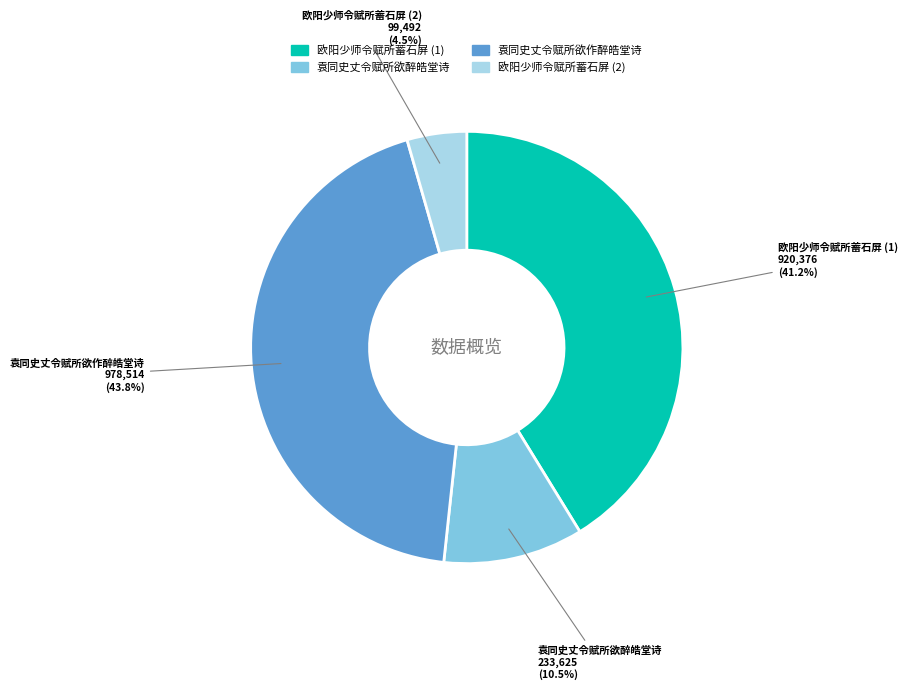

How many slices are in this pie chart?

4